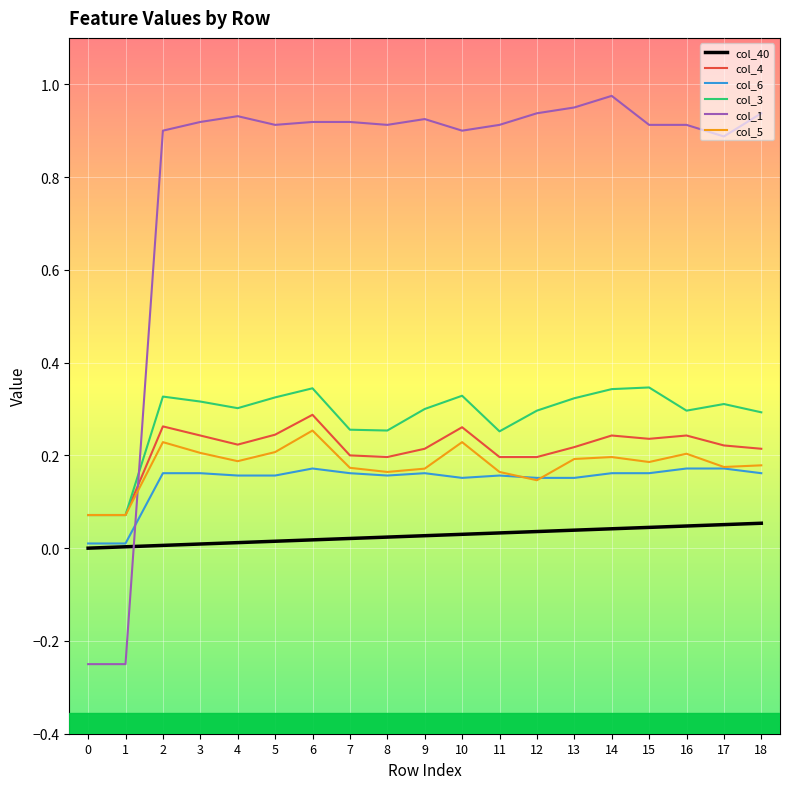

Which series has the widest spread of values?

col_1